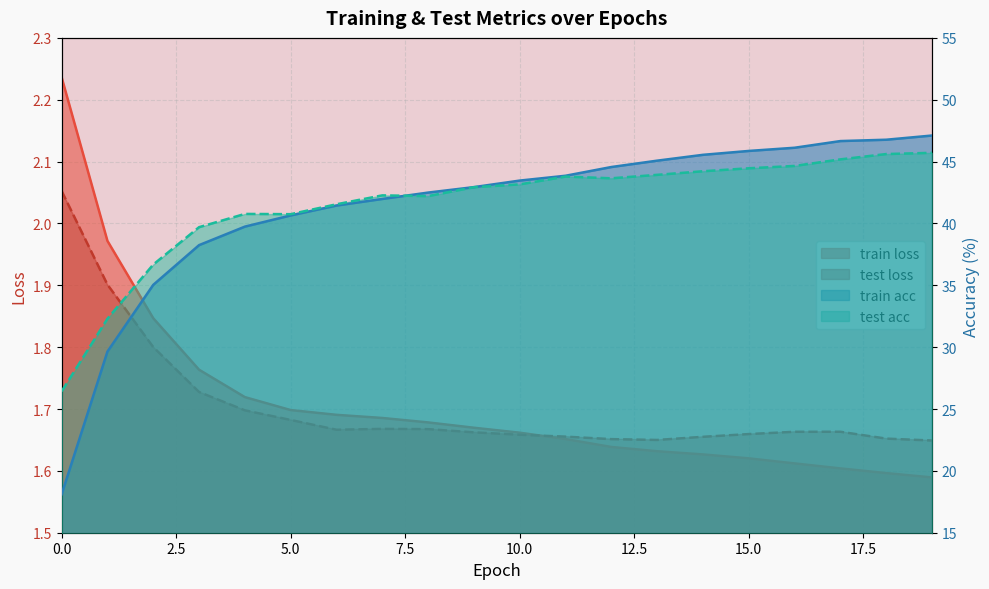

At 1, list the series in order from smallest to largest.

test loss, train loss, train acc, test acc